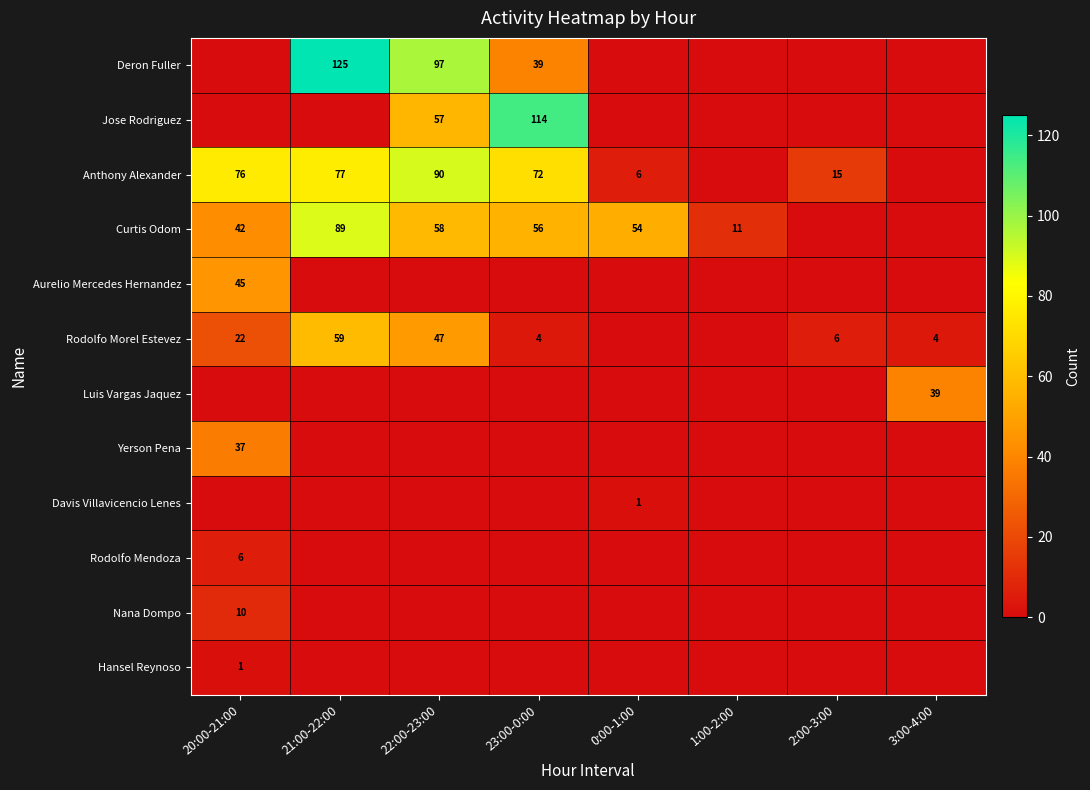

The Curtis Odom series shows 18 at 0:00-1:00. True or false?

False